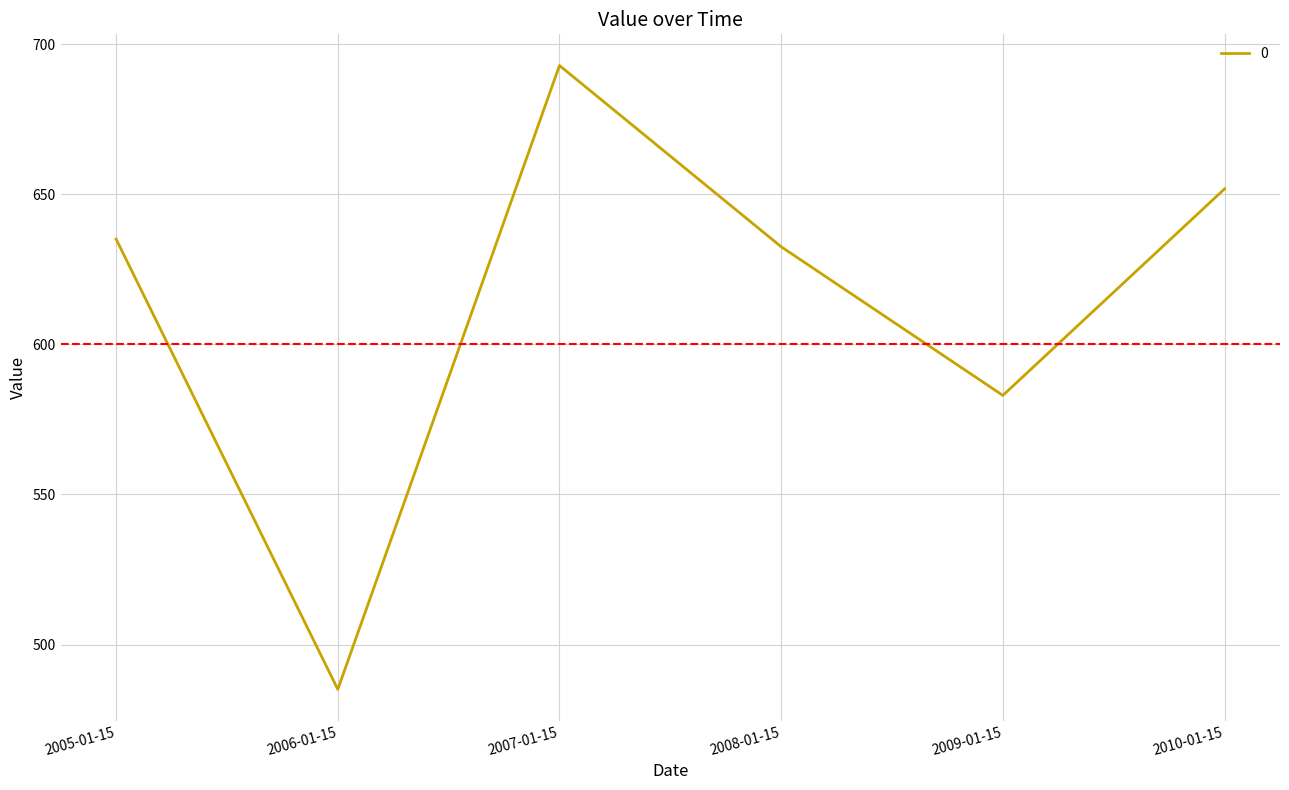

What is the maximum value shown in the chart?

692.9